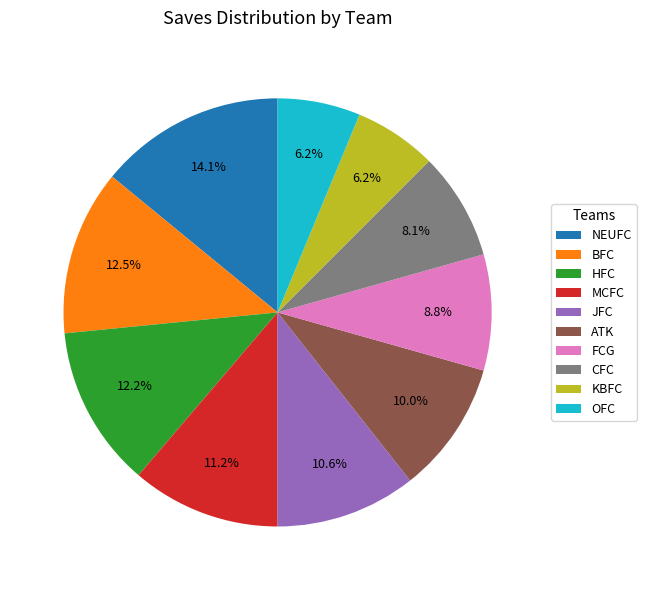

How many segments does this pie chart have?

10